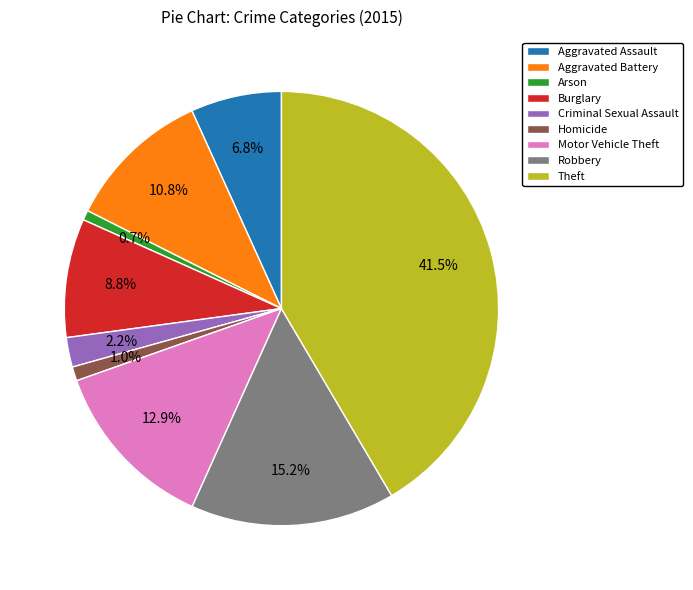

Which has a higher value, Aggravated Battery or Burglary?

Aggravated Battery